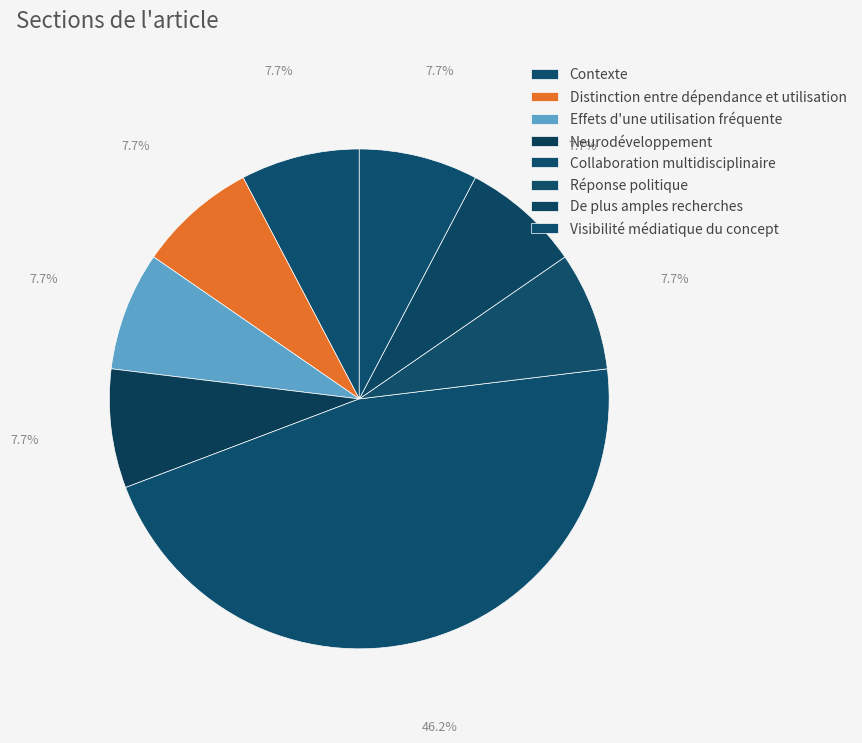

To the nearest percent, what portion does De plus amples recherches represent?

8%